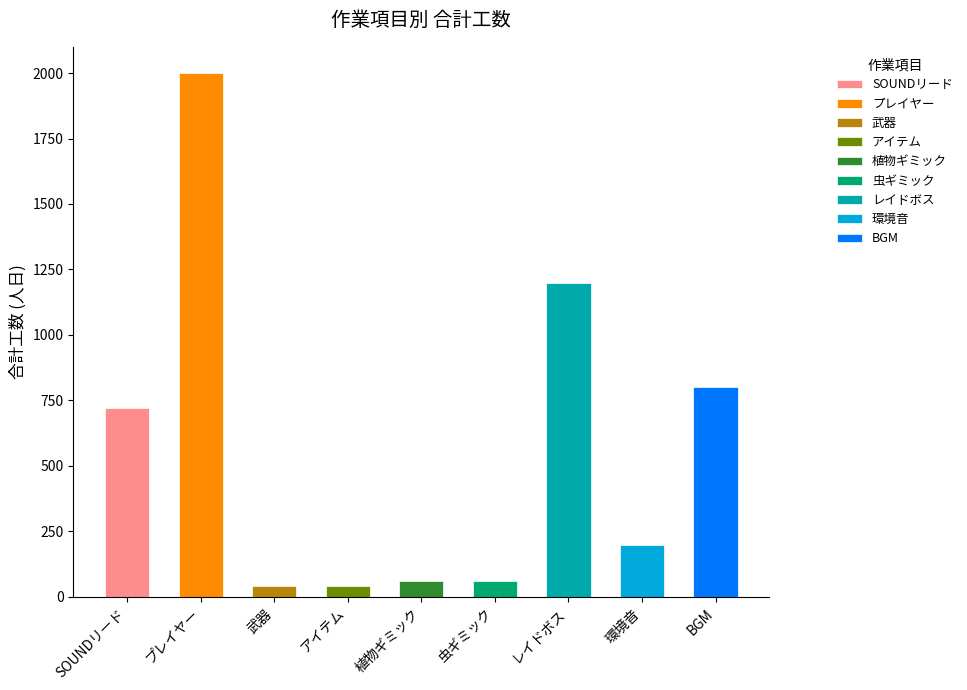

Is it true that the value at 虫ギミック is 79?

False